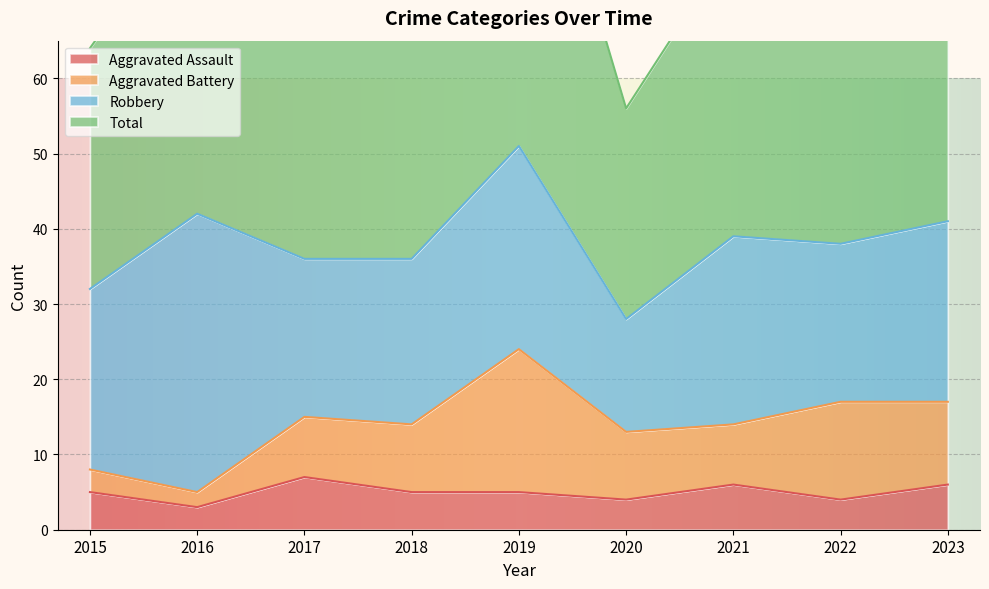

The value of Aggravated Assault at 2023 is 1. True or false?

False